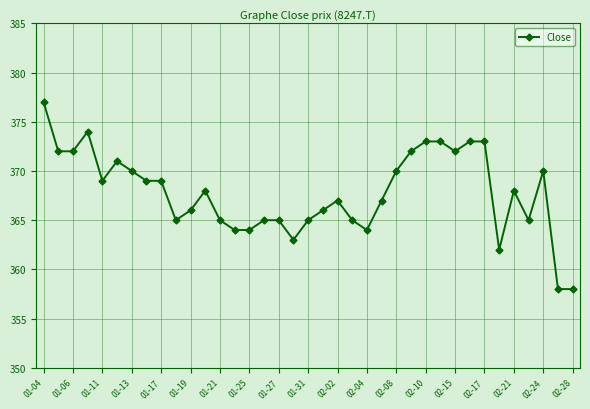

What is the sum of all values?

13609